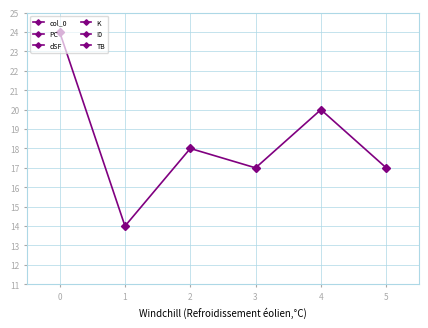

Reading right to left, extract all data points from this chart.

col_0: 5=1	4=0	3=10	2=0	1=1	0=0
PC: 5=17	4=20	3=17	2=18	1=14	0=24
dSF: 5=-1	4=2	3=-2	2=-3	1=0	0=0
K: 5=2	4=3	3=0	2=1	1=1	0=1
I0: 5=7	4=6	3=3	2=6	1=8	0=6
TB: 5=1	4=0	3=10	2=0	1=1	0=0